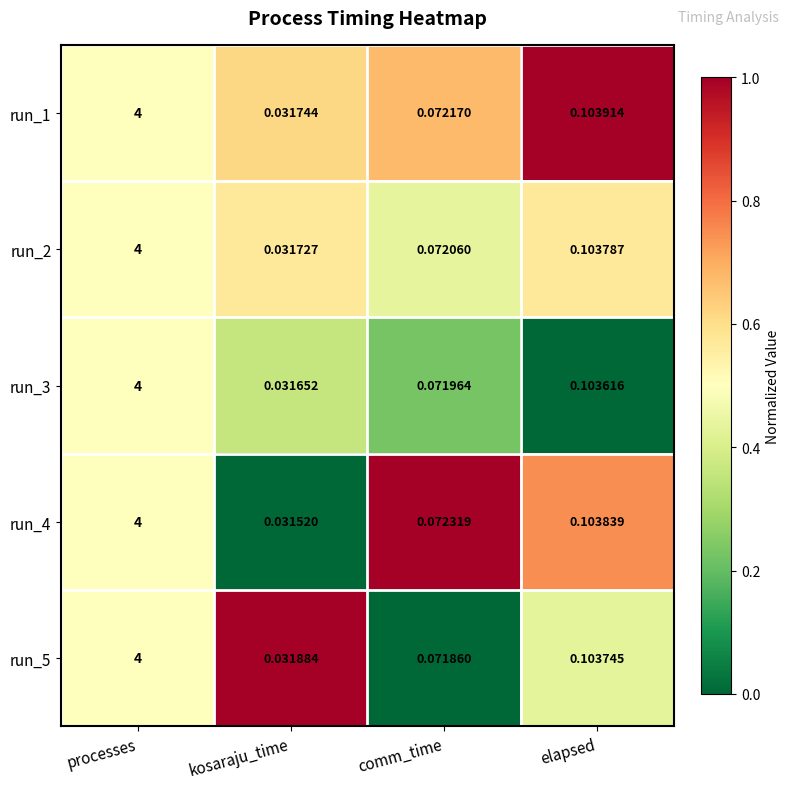

Is the value of run_2 at kosaraju_time greater than the value of run_5 at processes?

No